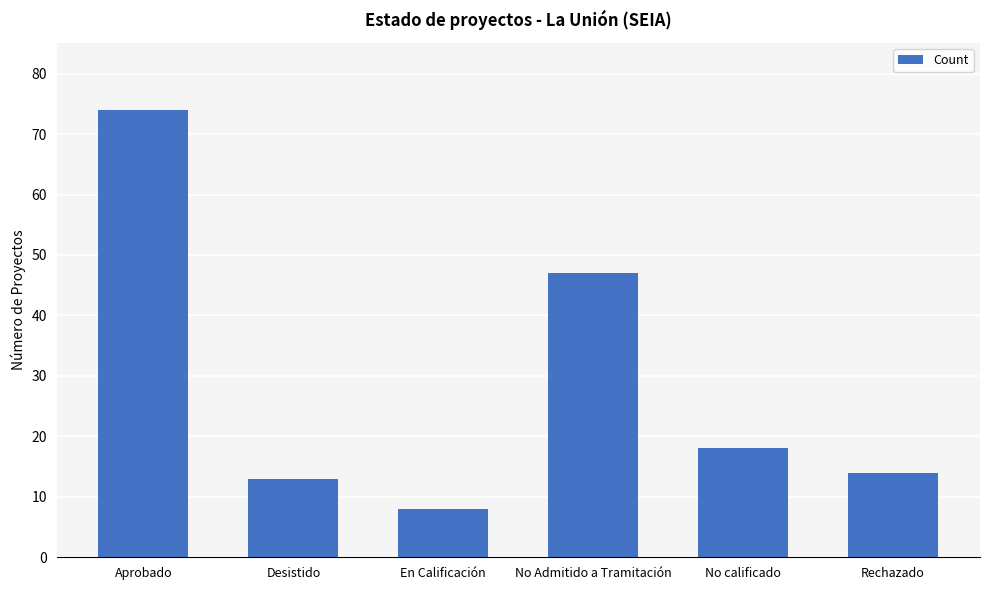

What is the sum of the values at En Calificación and Desistido?

21